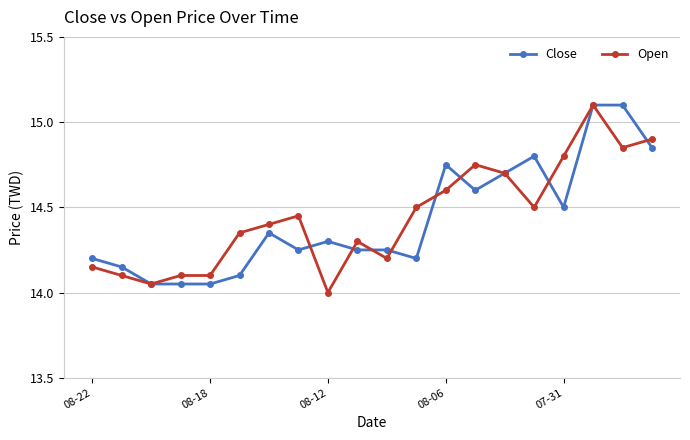

What is the smallest value displayed?

14.0